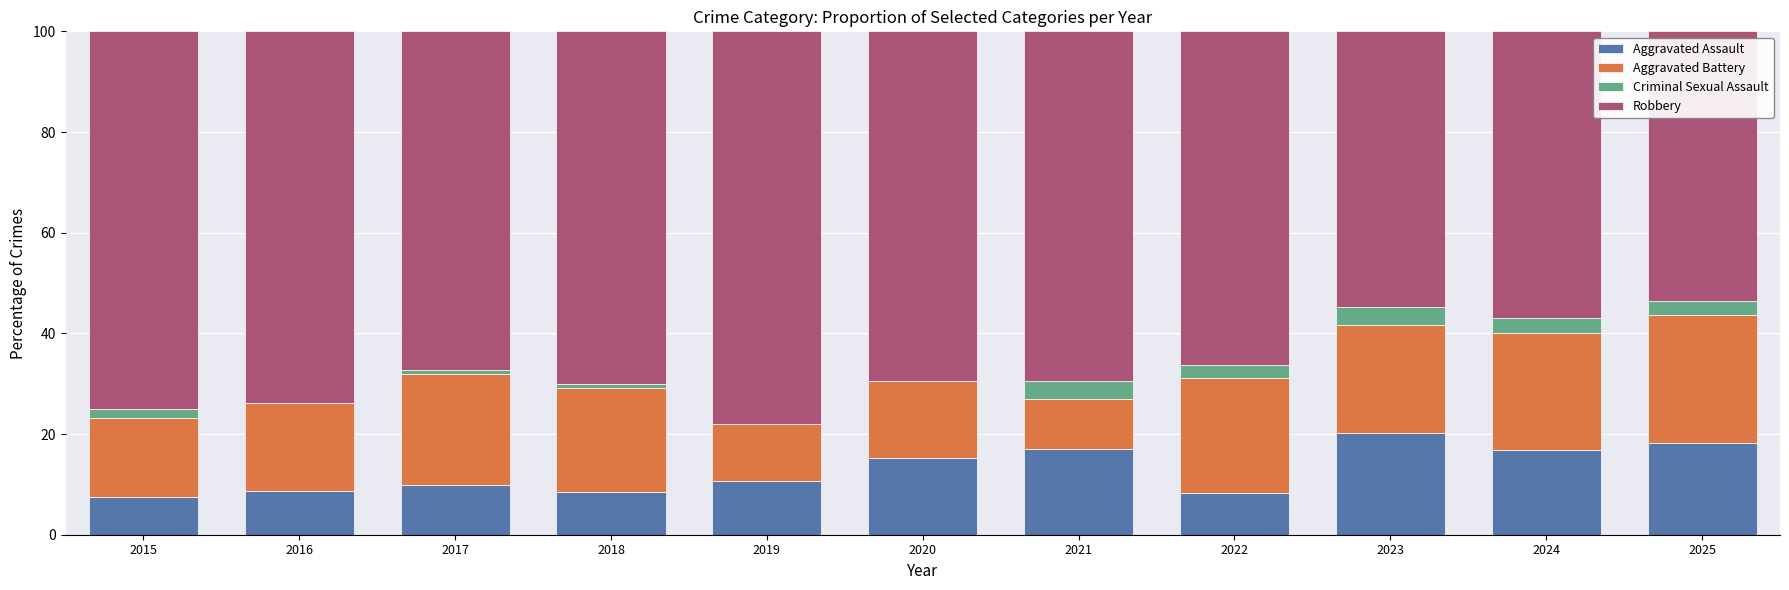

What is the highest value of the Aggravated Assault series?

20.1